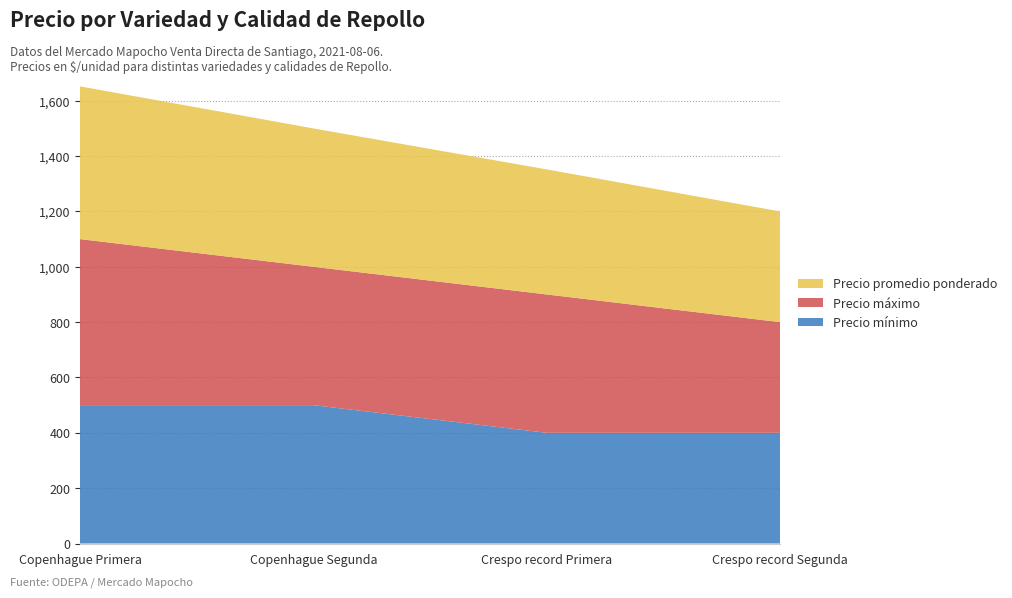

What is the total value across all series at Crespo record Primera?

1352